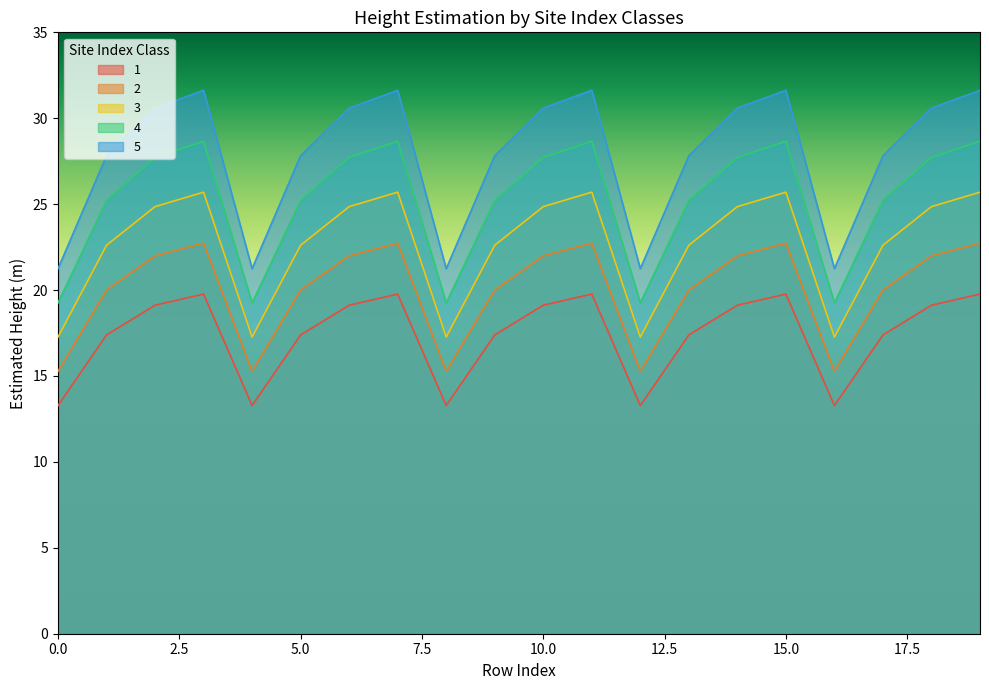

What is the difference between the maximum and minimum values in the 5 series?

10.4